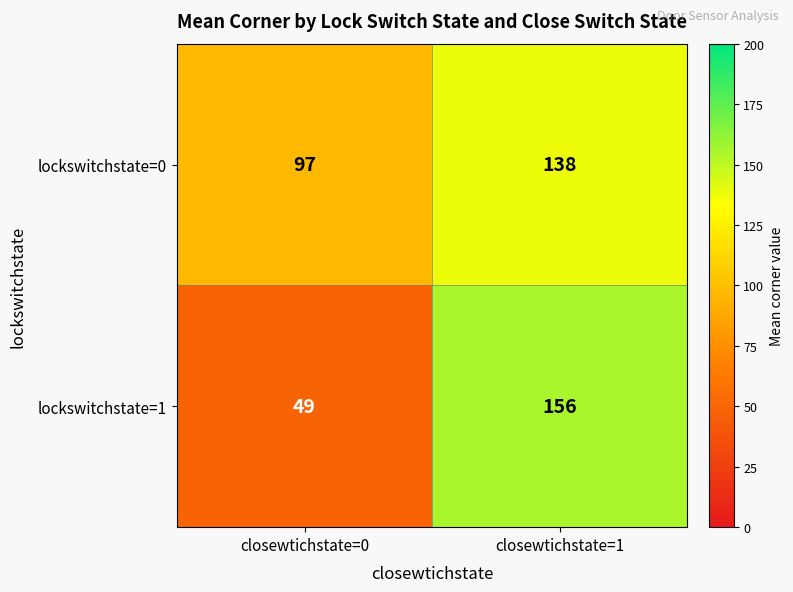

Reading left to right, list all the values displayed in this chart.

lockswitchstate=0: 97	138
lockswitchstate=1: 49	156